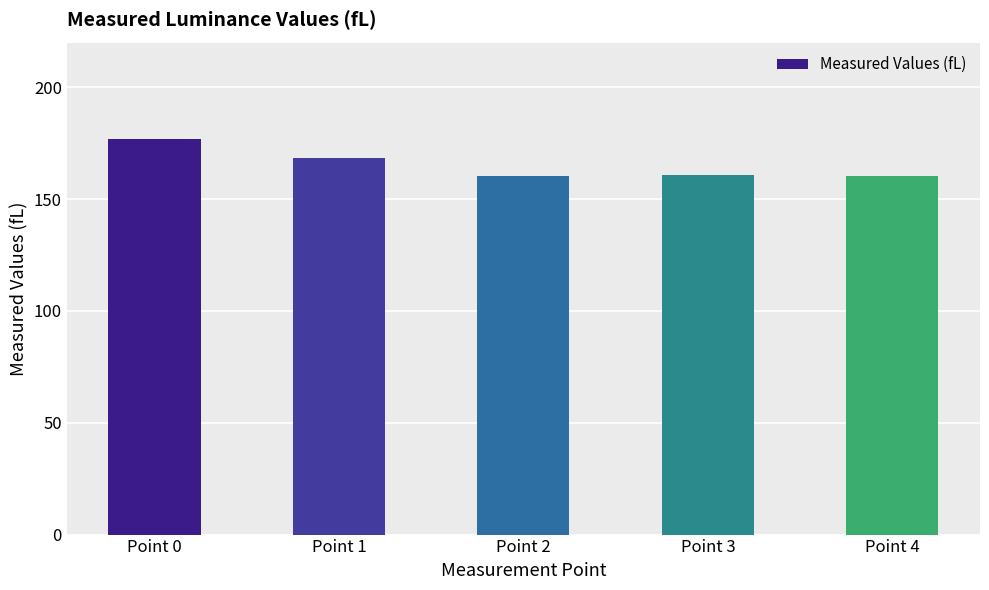

What is the difference between the values at Point 3 and Point 2?

0.4